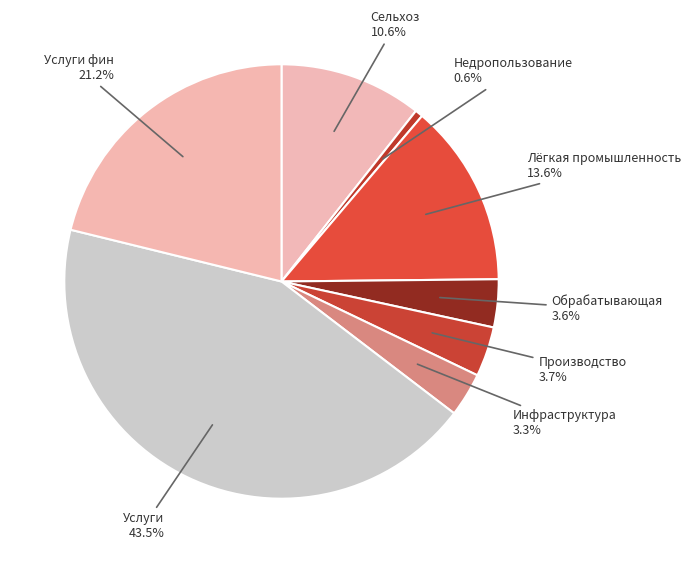

To the nearest percent, what percentage of the pie is Производство?

4%